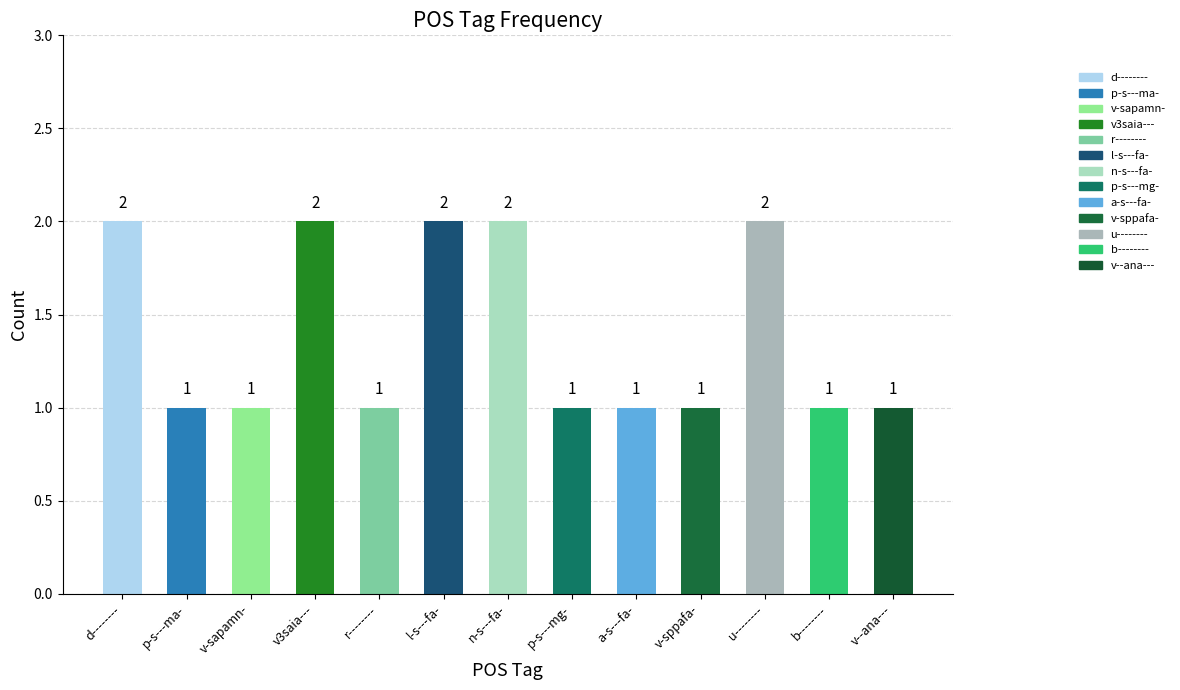

Reading left to right, list all the values displayed in this chart.

d--------=2	p-s---ma-=1	v-sapamn-=1	v3saia---=2	r--------=1	l-s---fa-=2	n-s---fa-=2	p-s---mg-=1	a-s---fa-=1	v-sppafa-=1	u--------=2	b--------=1	v--ana---=1